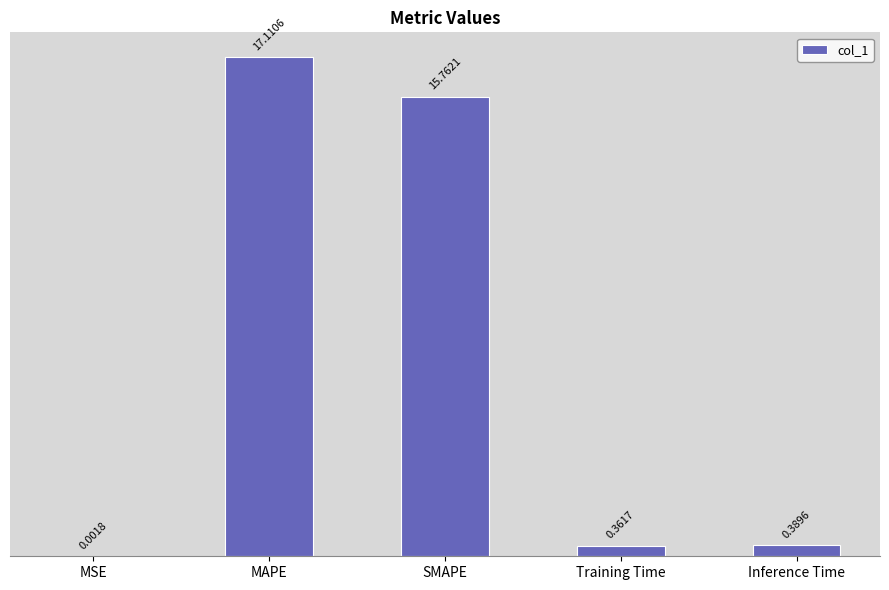

What is the difference between the values at Training Time and SMAPE?

15.4